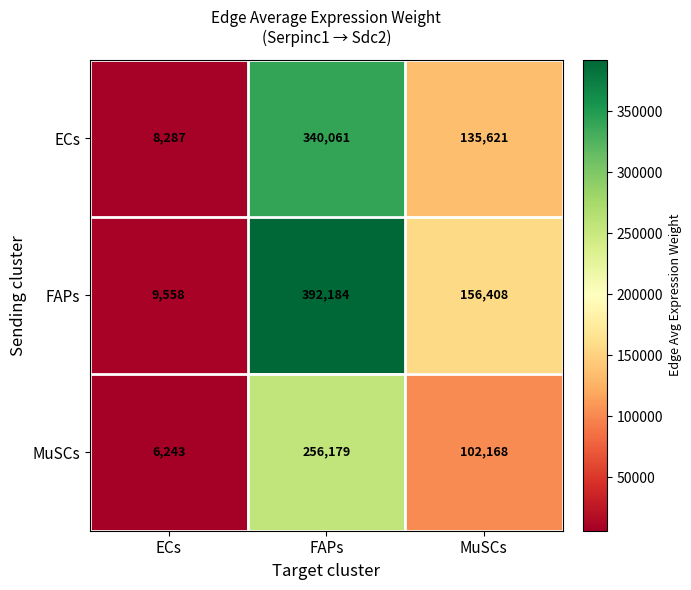

Rank the series by their maximum value, from lowest to highest.

MuSCs, ECs, FAPs